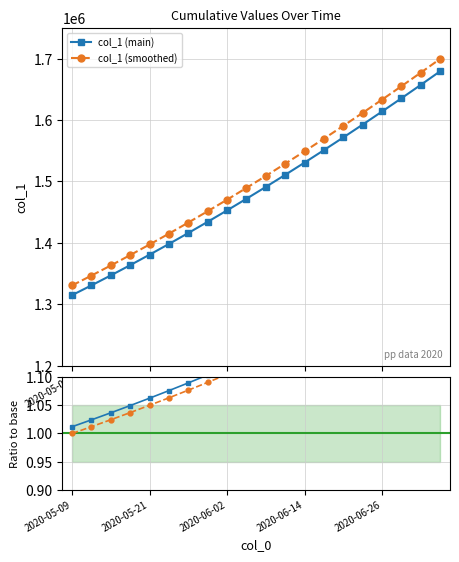

True or false: col_1 (smoothed) and col_1 (main) cross at least once.

False